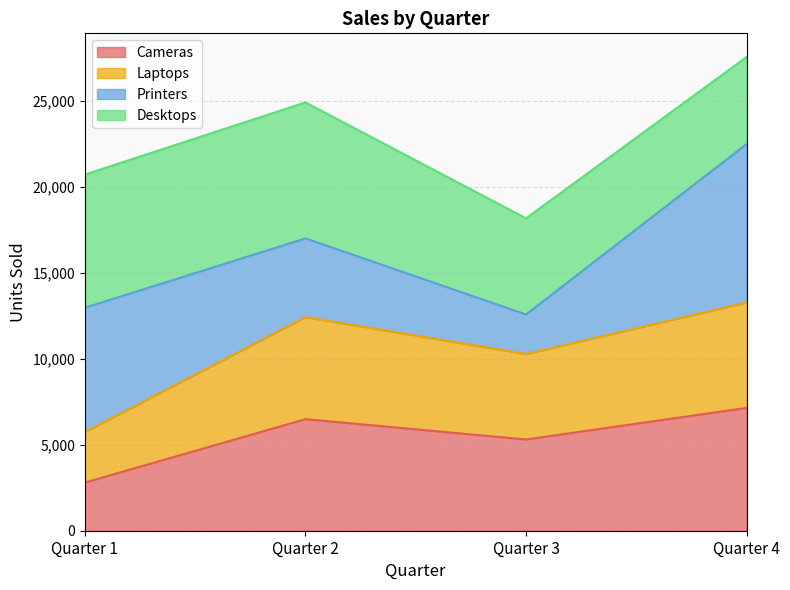

List the labels in order of Cameras value, smallest first.

Quarter 1, Quarter 3, Quarter 2, Quarter 4